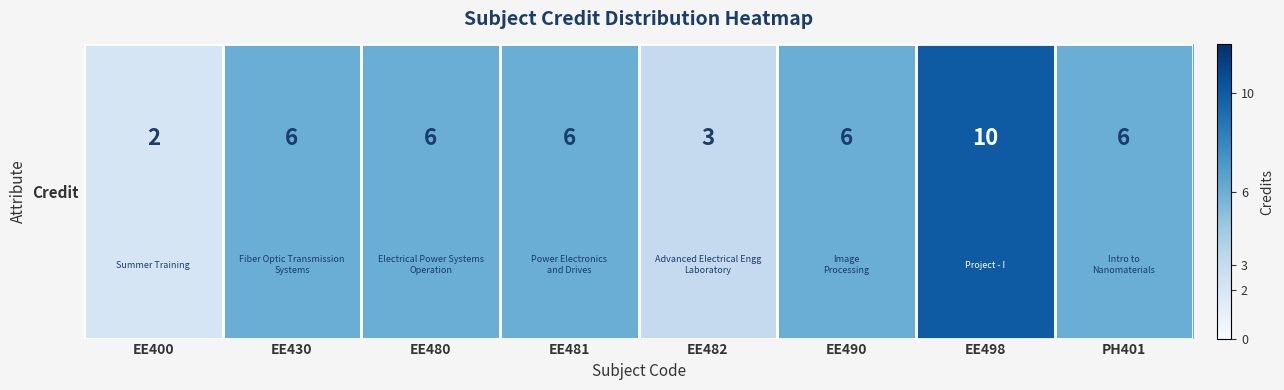

True or false: the data shows 3 at EE482.

True